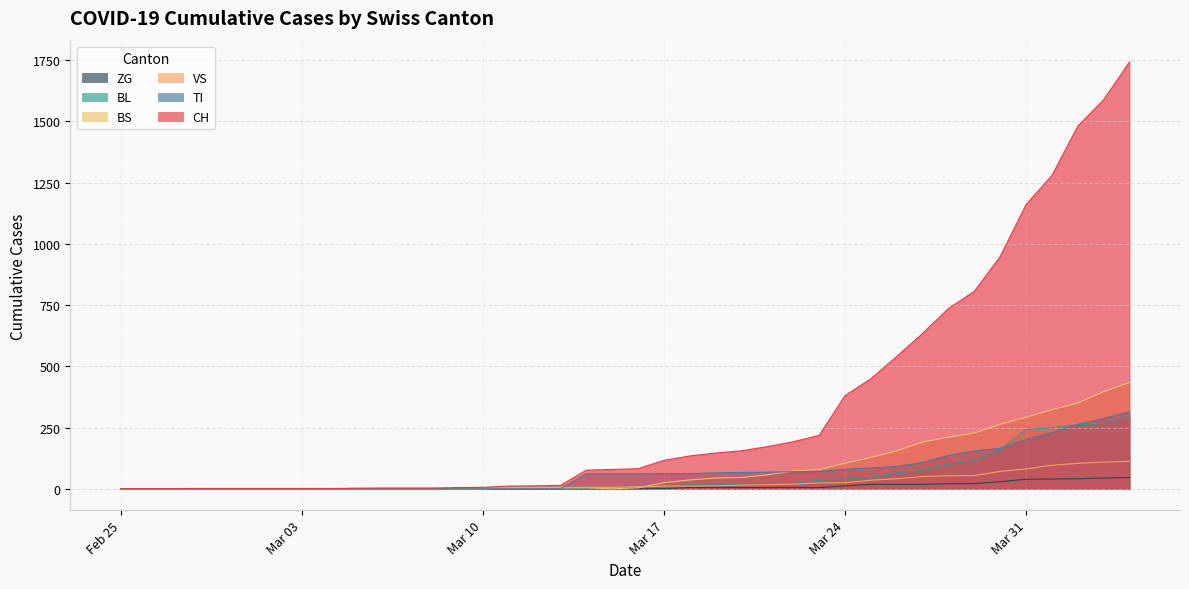

Which series has the largest total across all categories?

CH